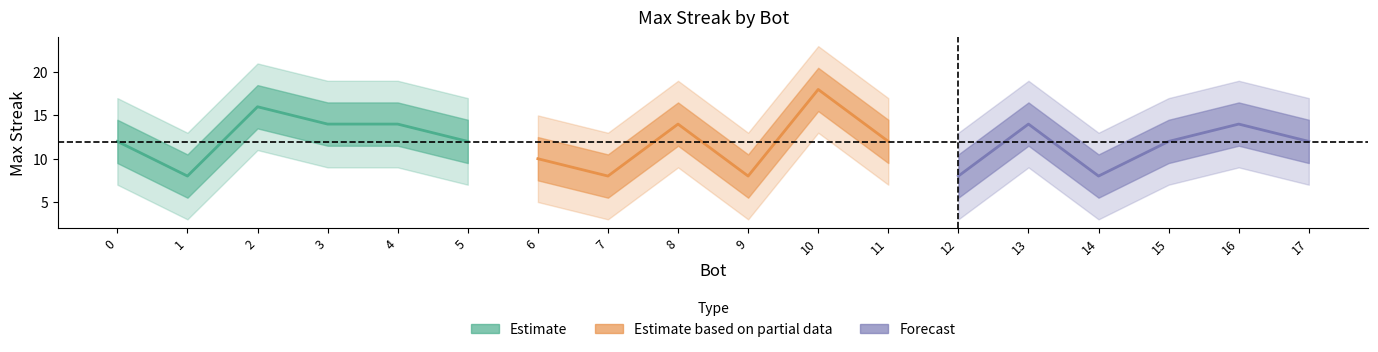

Count the number of data series in this chart.

3